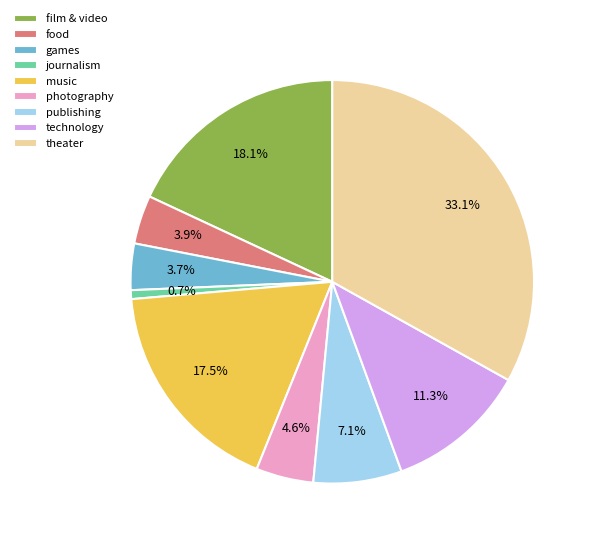

Is there a majority slice in this chart?

No